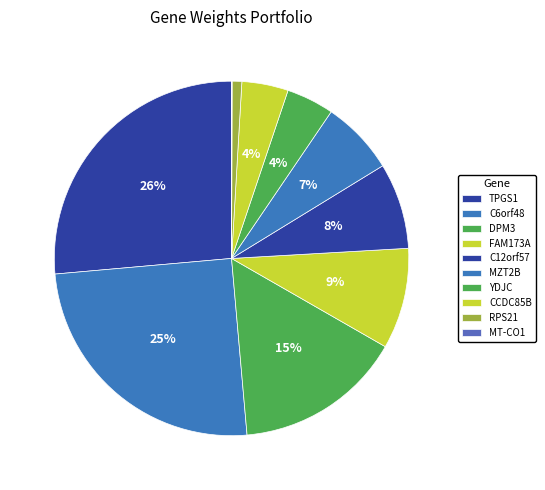

Between FAM173A and C12orf57, which is larger?

FAM173A